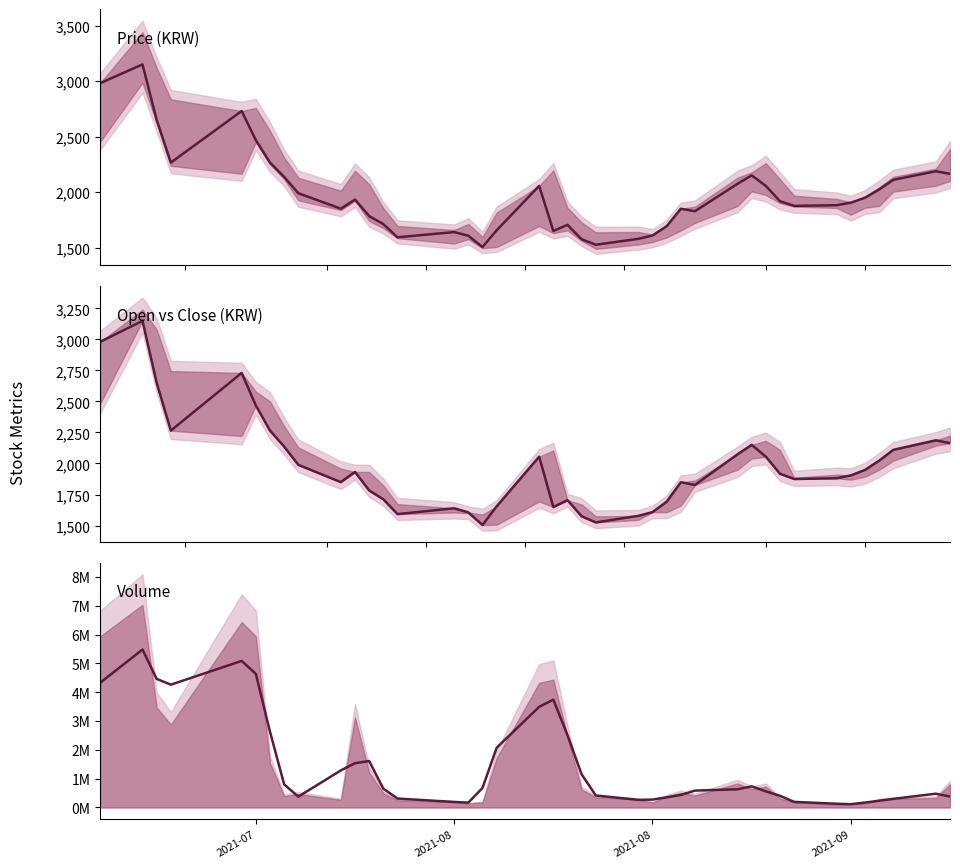

At how many categories does at least one series exceed 2417279?

10